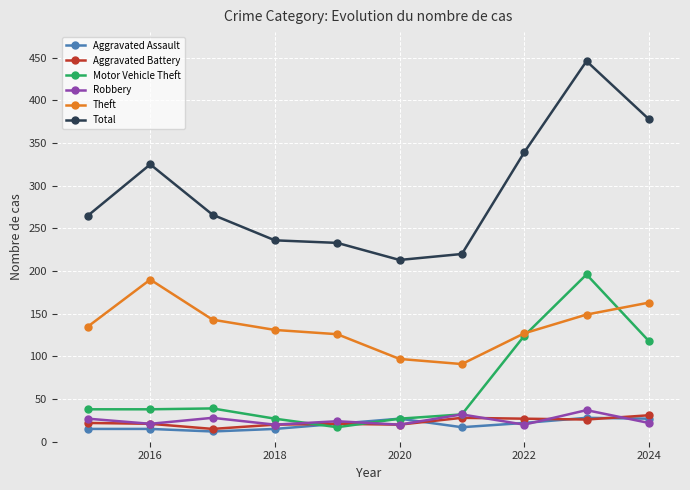

What is the minimum value shown in the chart?

12